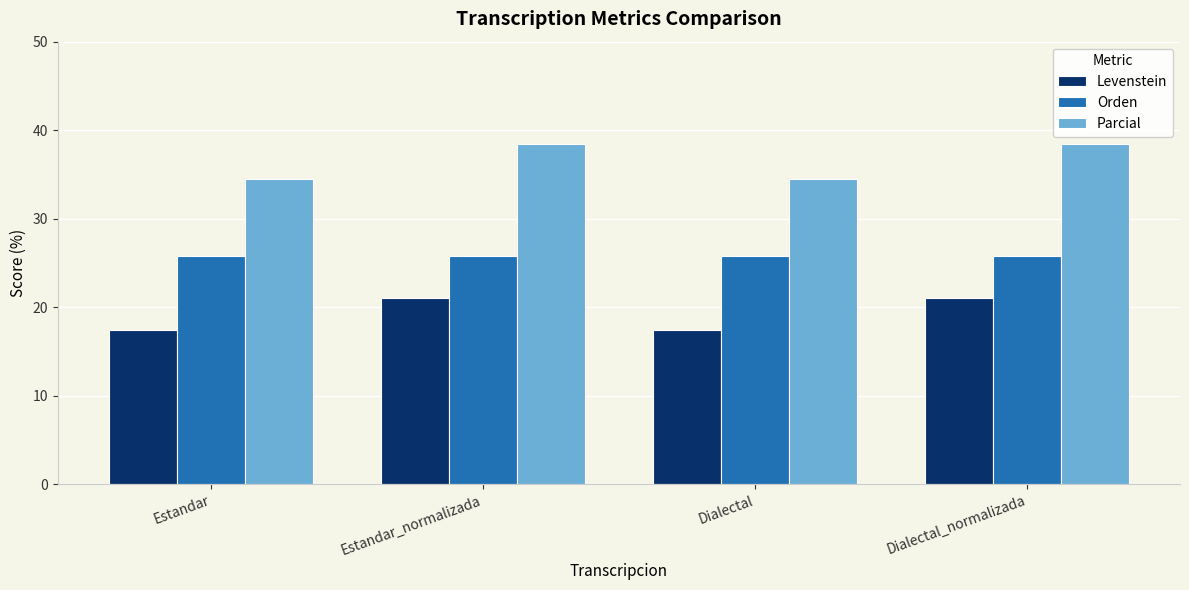

How many distinct data groups are displayed?

3